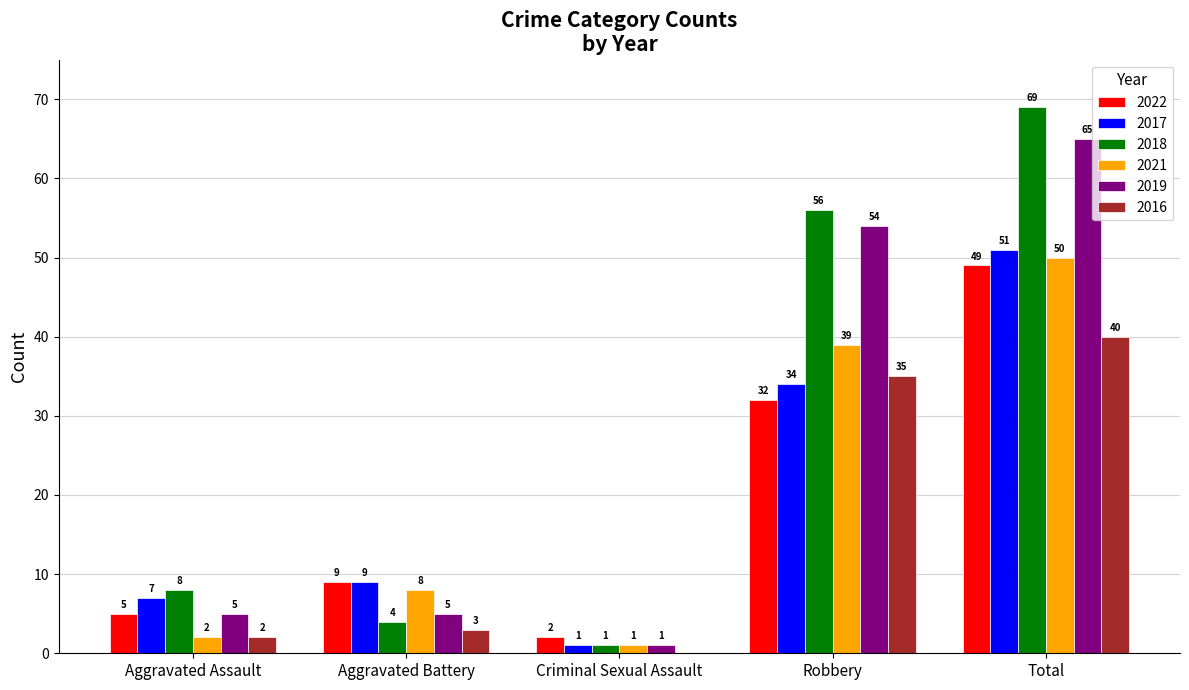

Is it true that 2019 equals 90 at Total?

False